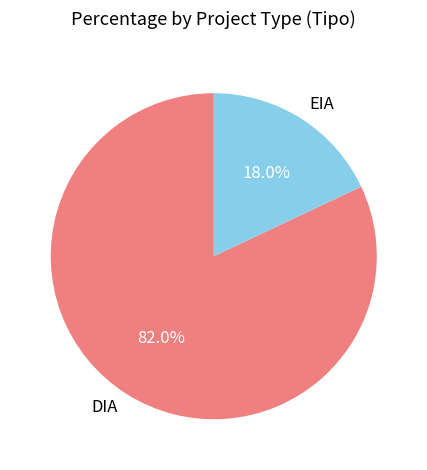

To the nearest percent, what portion does EIA represent?

18%